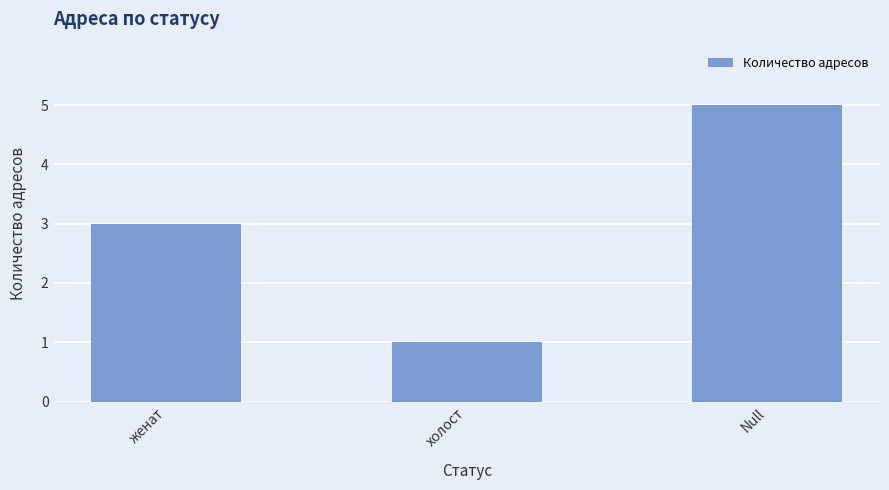

Approximately how many times larger is the value at Null compared to женат?

1.7